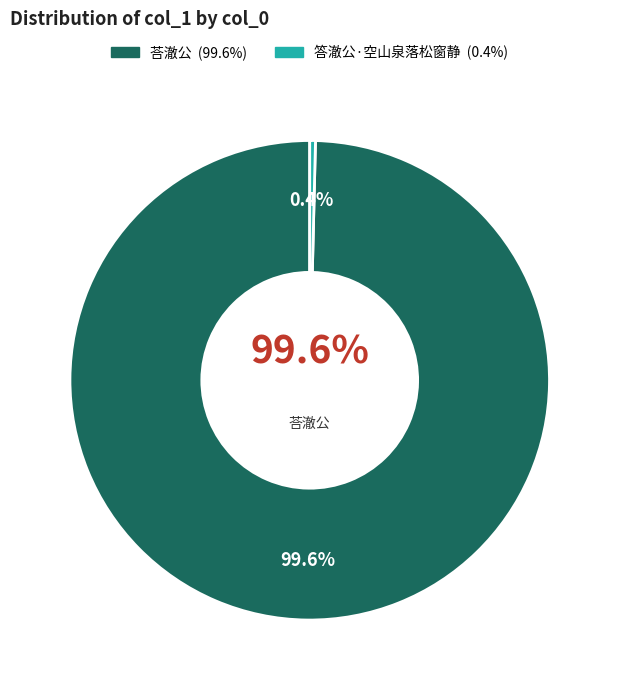

What is the largest slice in the pie chart?

荅澈公